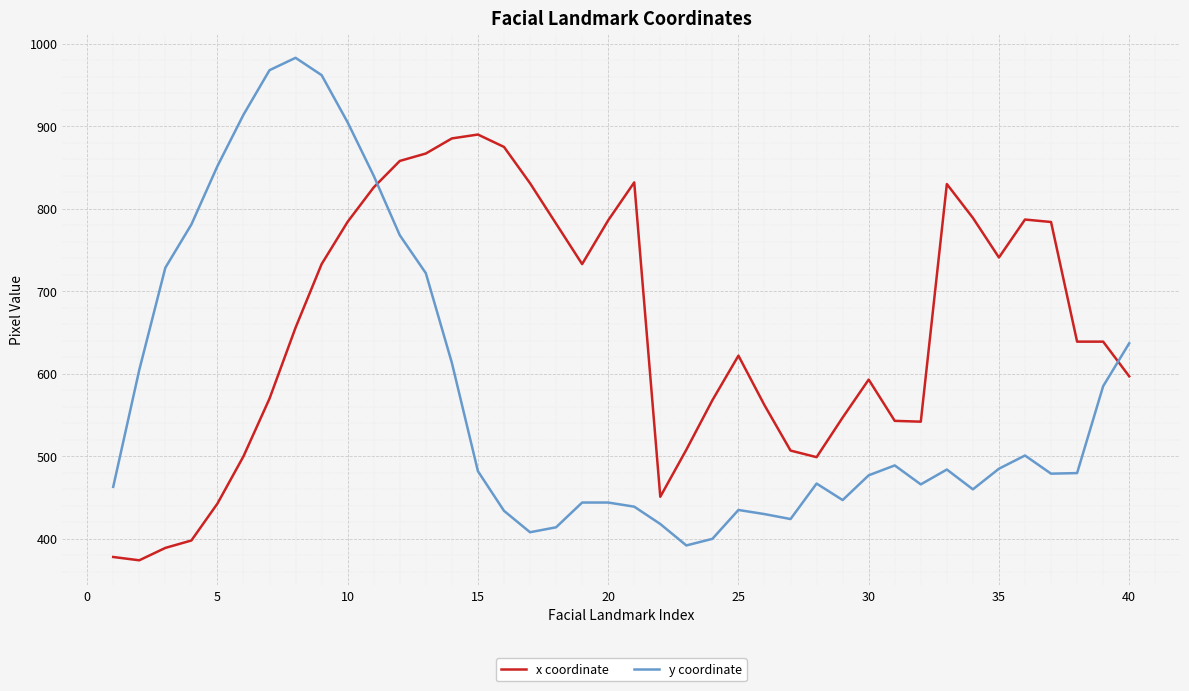

What is the smallest value displayed?

374.0